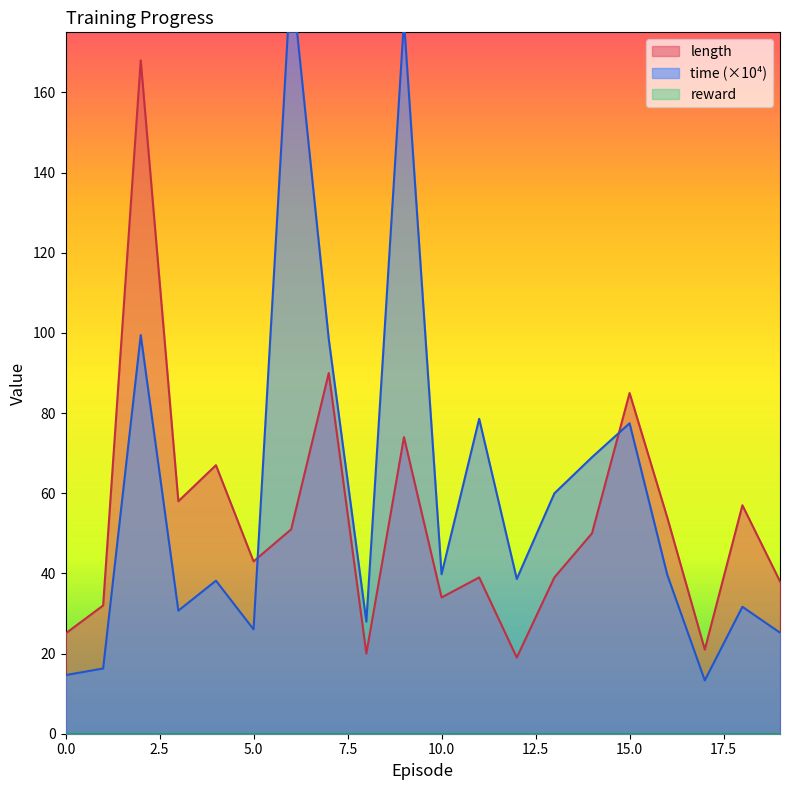

What is the sum of all length values?

1064